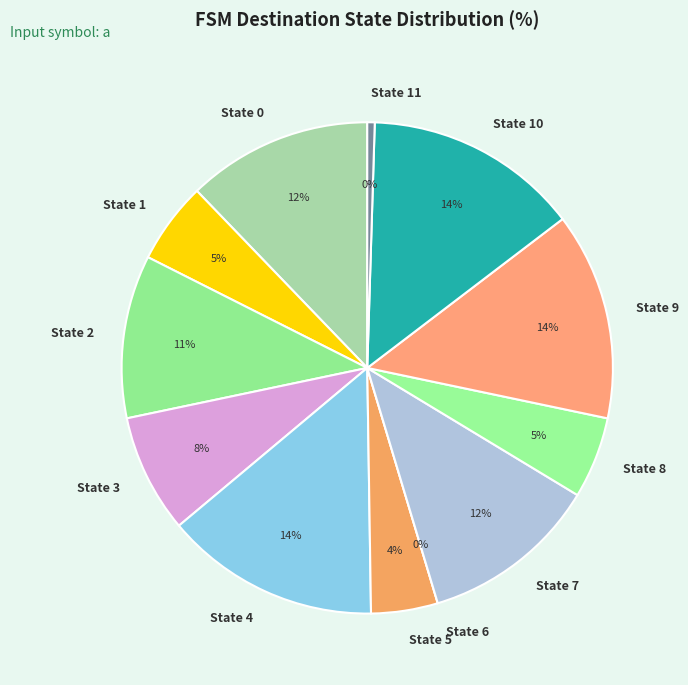

To the nearest percent, what is the difference between the largest and smallest slice percentages?

14%